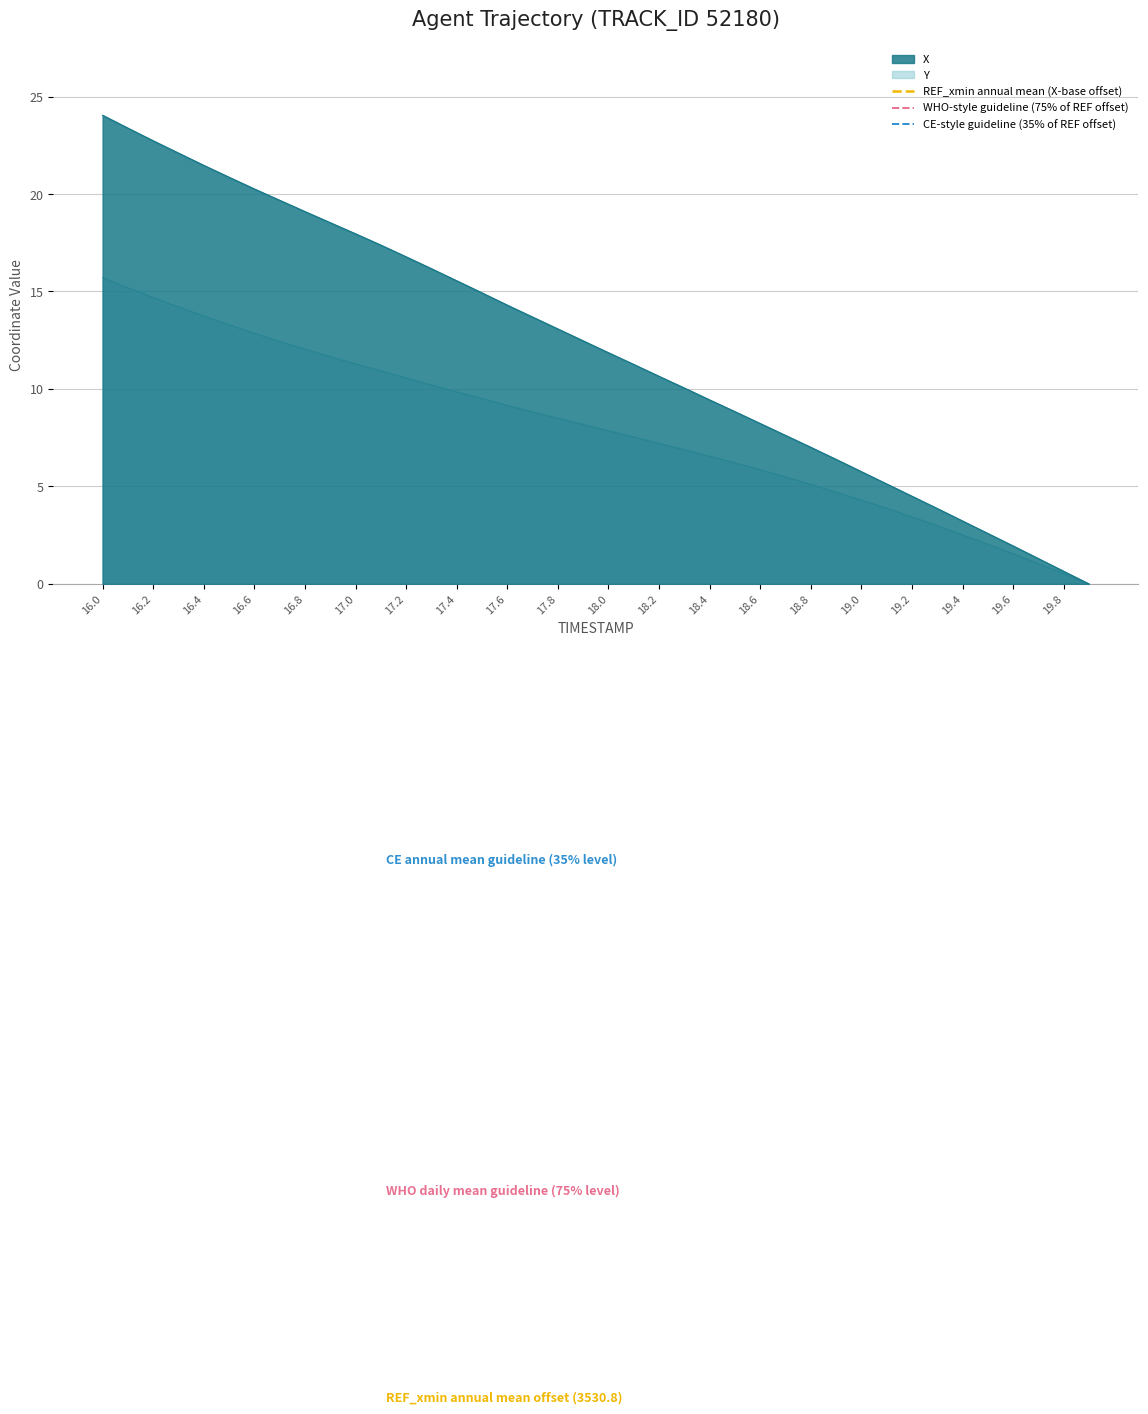

The value of REF_xmin annual mean (X-base offset) at 16.0 is -10.7. True or false?

False